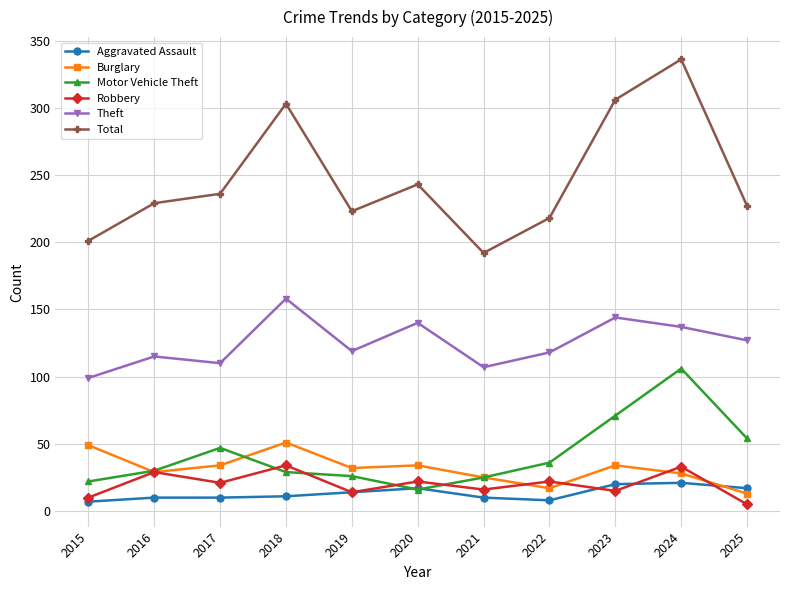

At which category does the chart reach its peak across all series?

2024